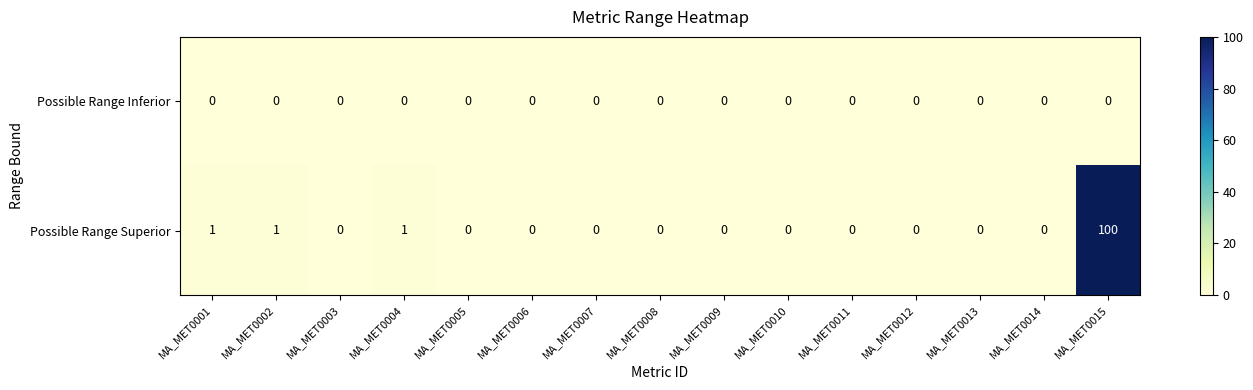

List the series in order of their peak value, lowest first.

Possible Range Inferior, Possible Range Superior